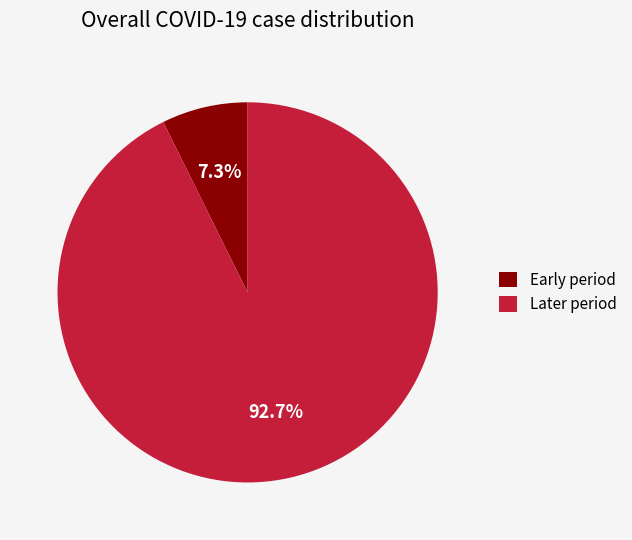

Which category has the smallest portion of the pie?

Early period